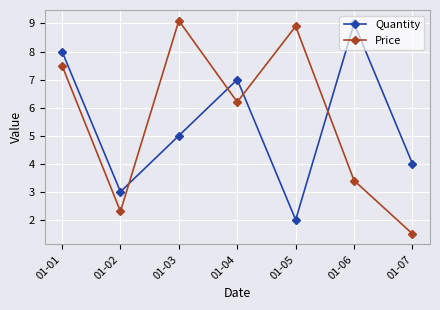

What is the spread (max minus min) of values at 01-01?

0.5